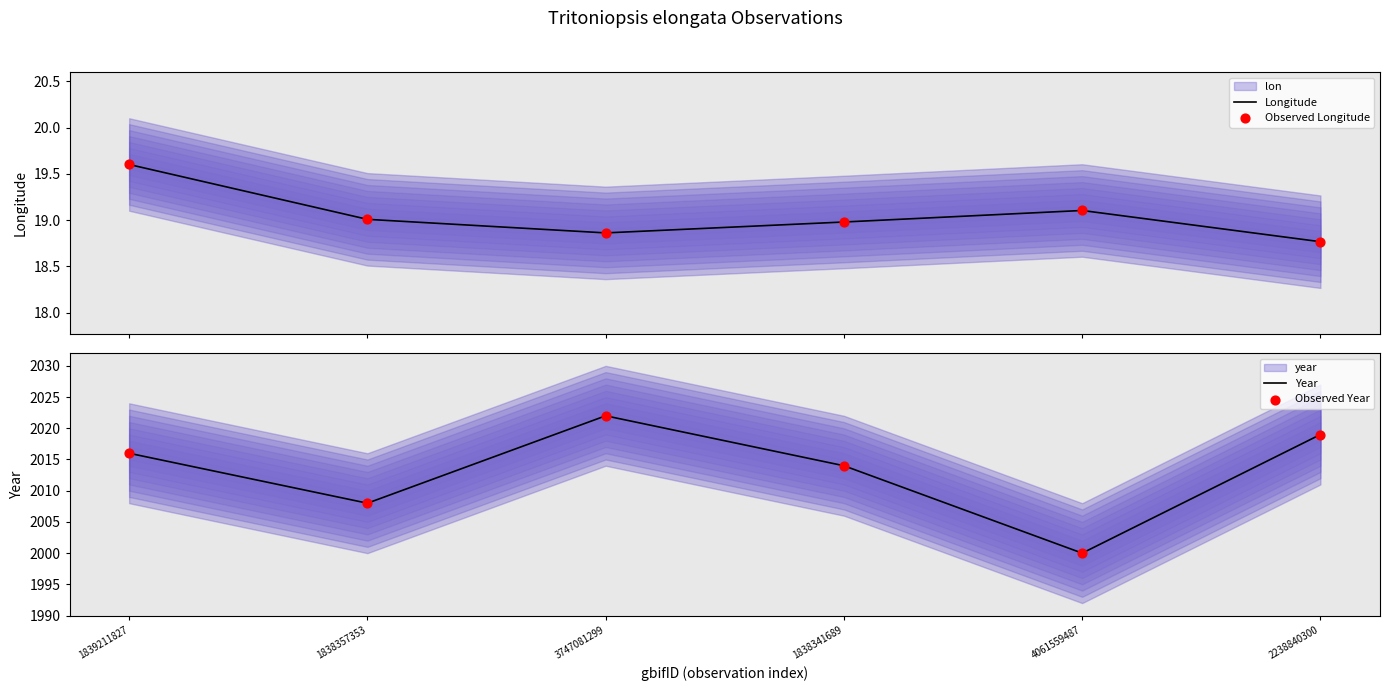

Is the value of Year at 2238840300 greater than the value of Observed Longitude at 1838341689?

Yes